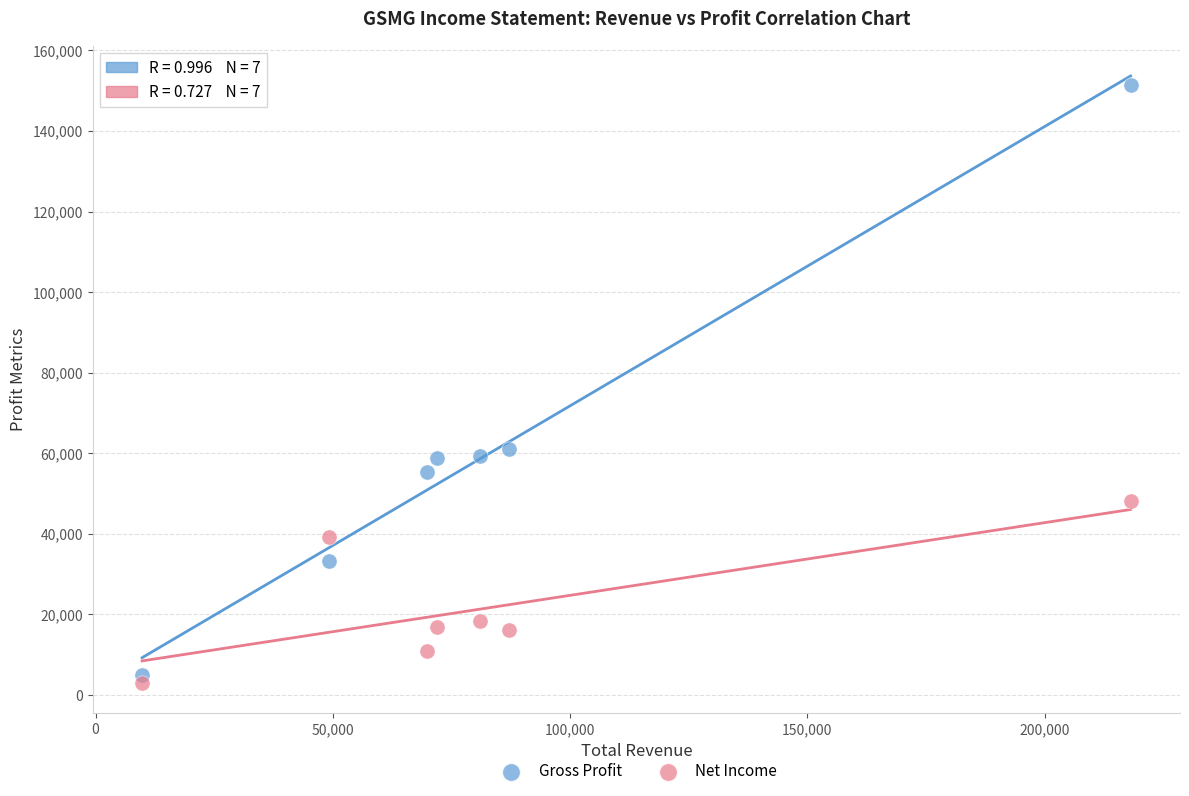

Which series has the widest spread of Y values?

Gross Profit